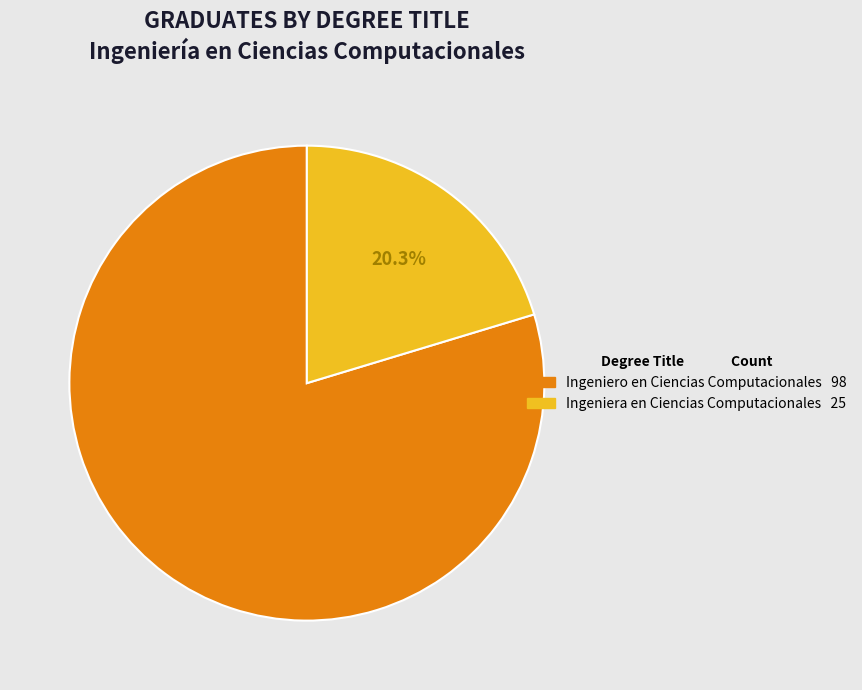

Does any single category account for the majority?

Yes